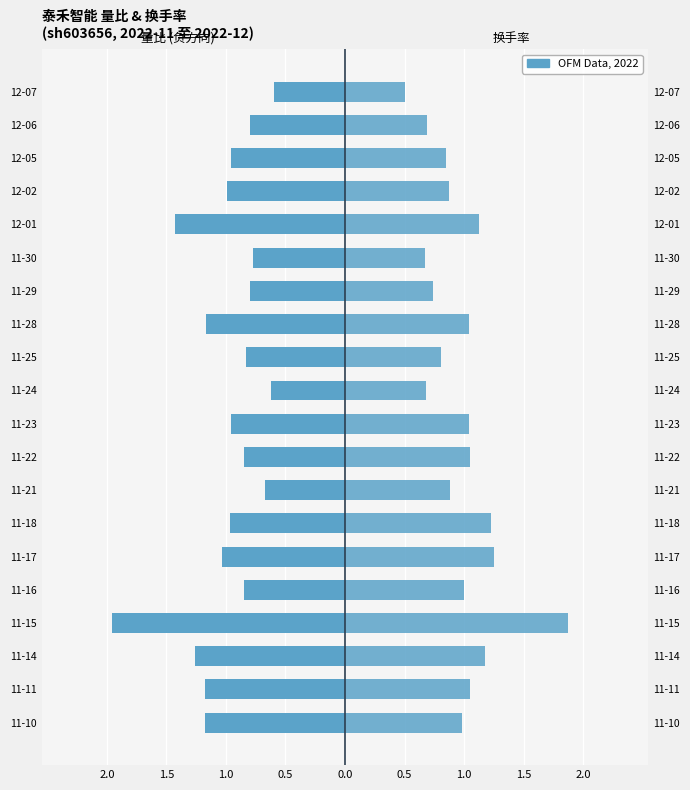

The value of 量比 at 11-16 is -0.8. True or false?

True